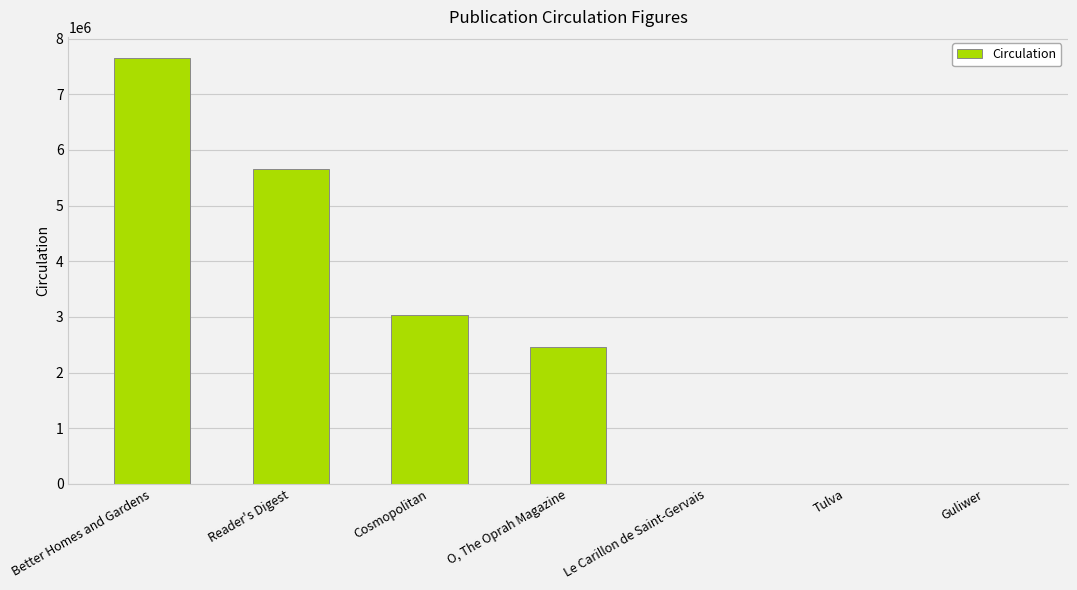

How many distinct data groups are displayed?

1